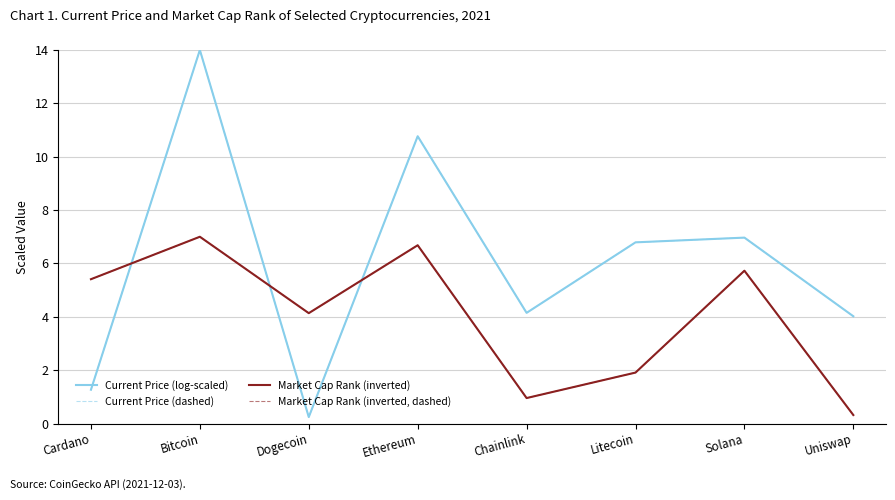

Reading right to left, list all the values displayed in this chart.

Current Price (log-scaled): 4.0	7.0	6.8	4.1	10.8	0.2	14.0	1.3
Current Price (dashed): 4.0	7.0	6.8	4.1	10.8	0.2	14.0	1.3
Market Cap Rank (inverted): 0.3	5.7	1.9	1.0	6.7	4.1	7.0	5.4
Market Cap Rank (inverted, dashed): 0.3	5.7	1.9	1.0	6.7	4.1	7.0	5.4